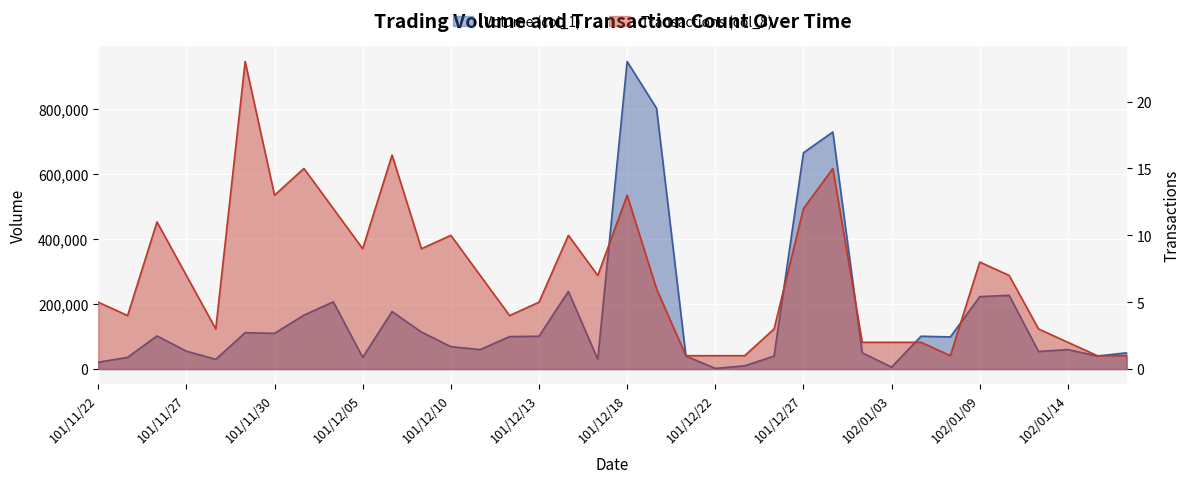

What is the difference between the maximum and minimum values in the Volume (col_1) series?

945000